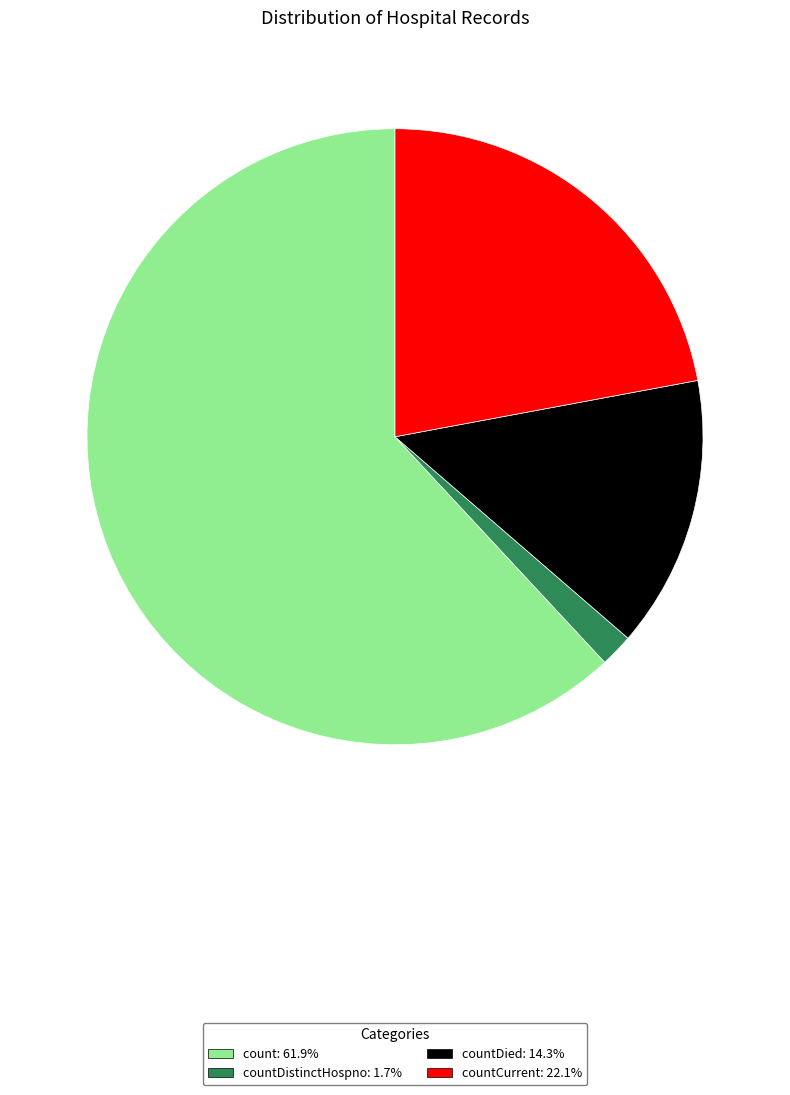

Is there any slice that represents more than half of the pie?

Yes